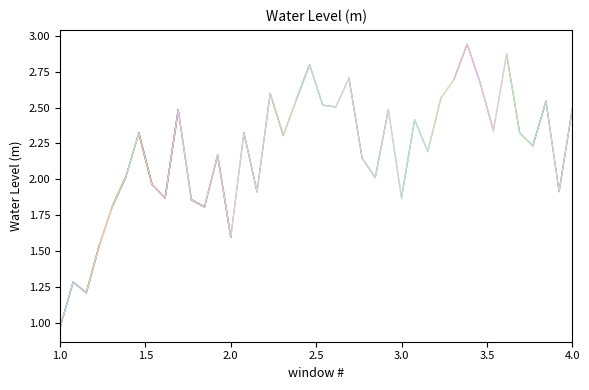

True or false: the data has more than 0 interior local peaks.

True